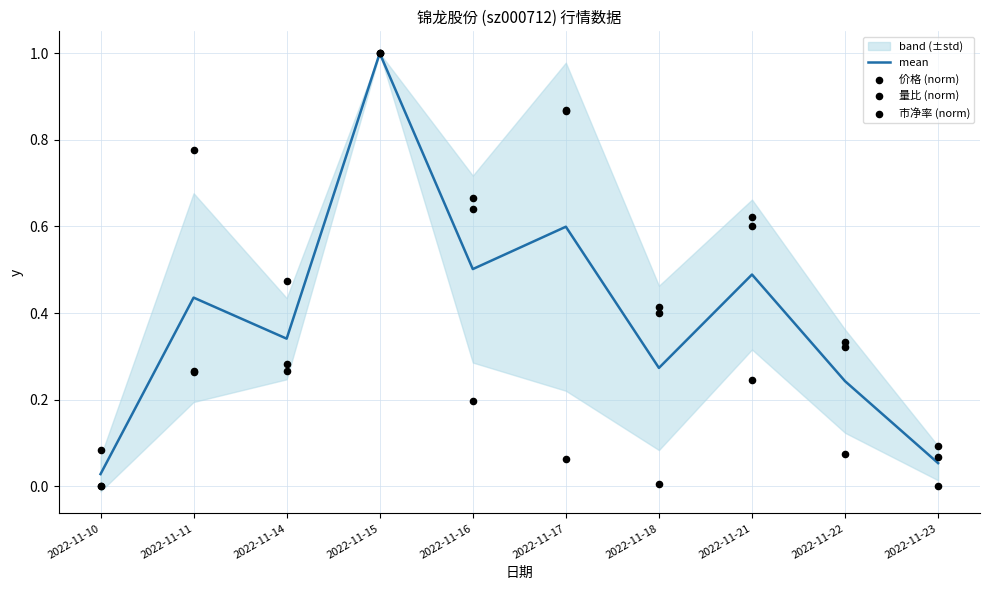

Which series reaches the maximum Y coordinate?

mean